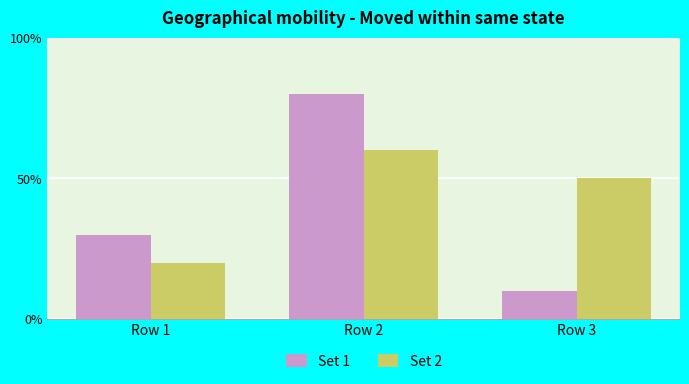

At which label does Set 1 reach its minimum?

Row 3